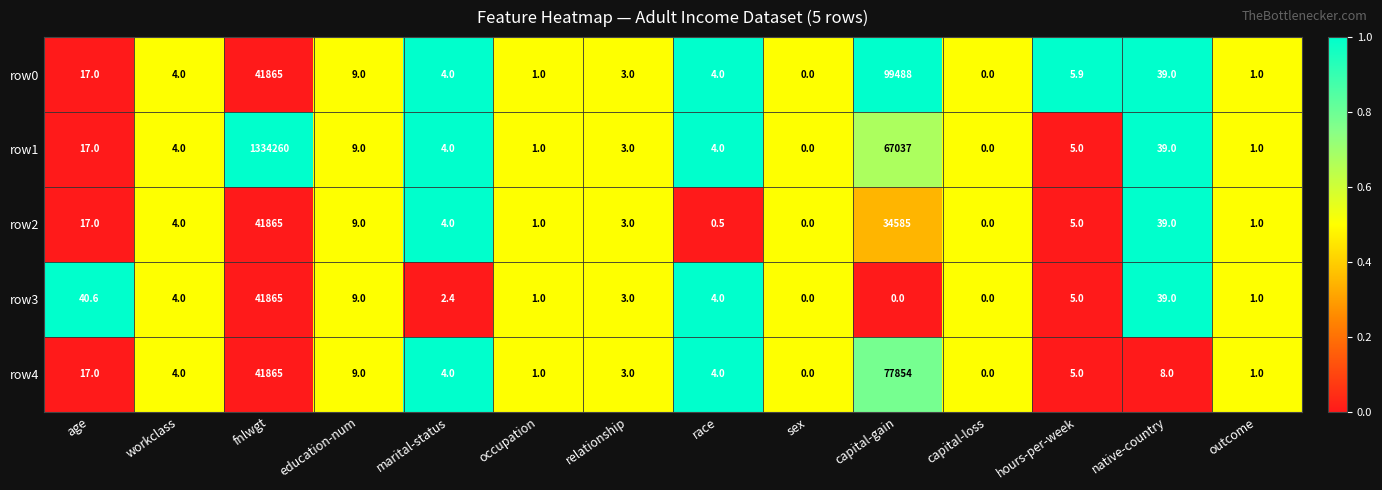

What is the greatest value displayed?

1334260.0